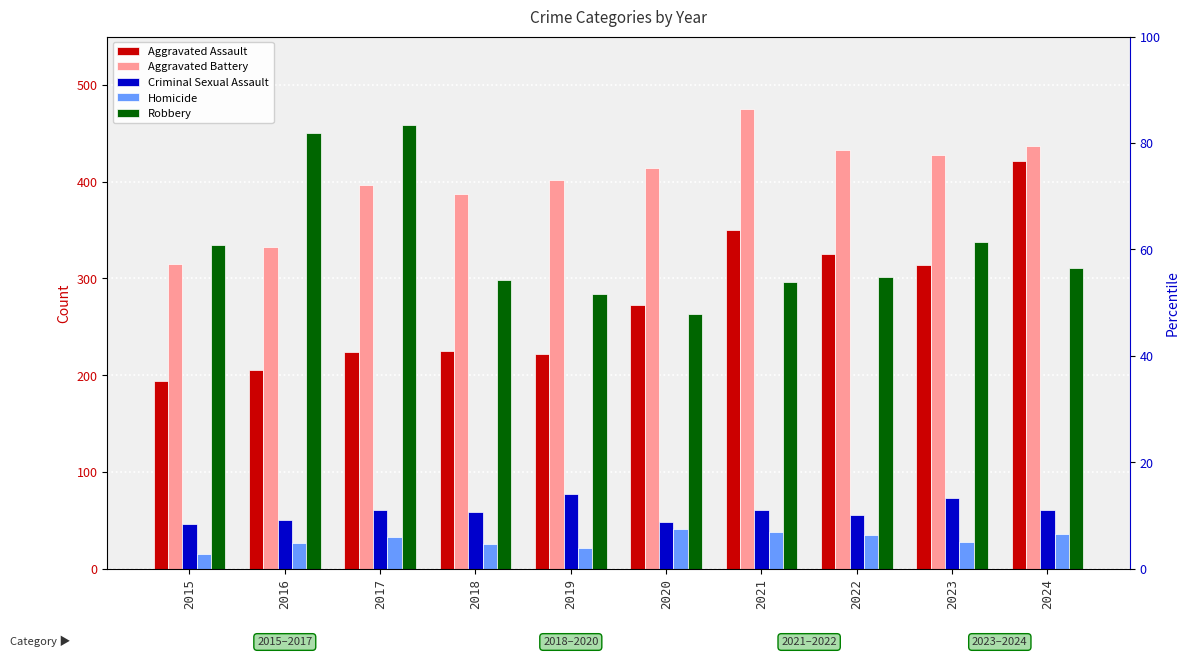

How many bars are there in each group?

5